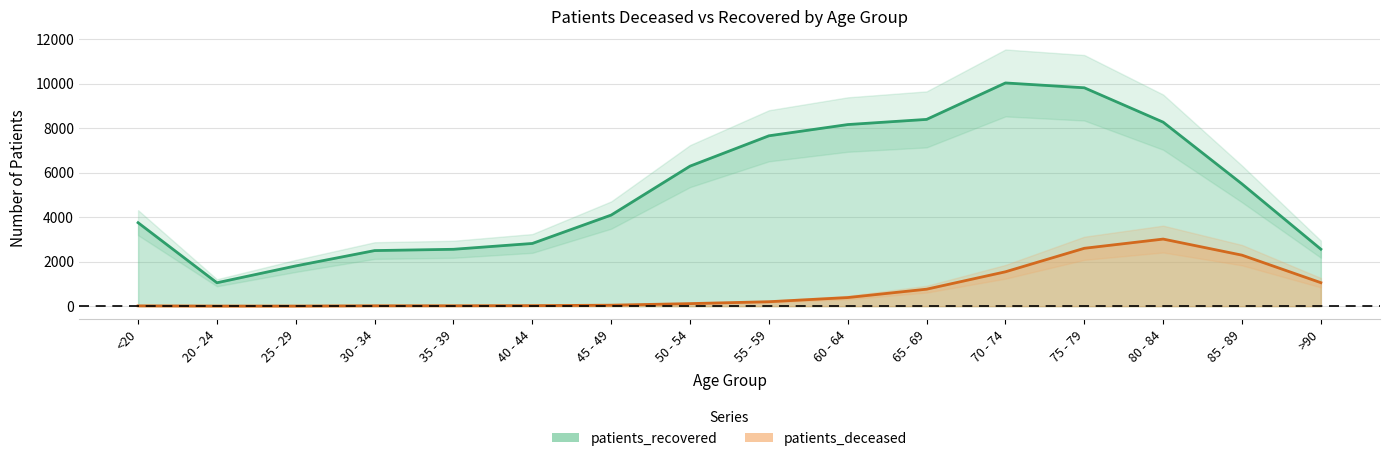

True or false: patients_deceased and patients_recovered intersect in this chart.

False